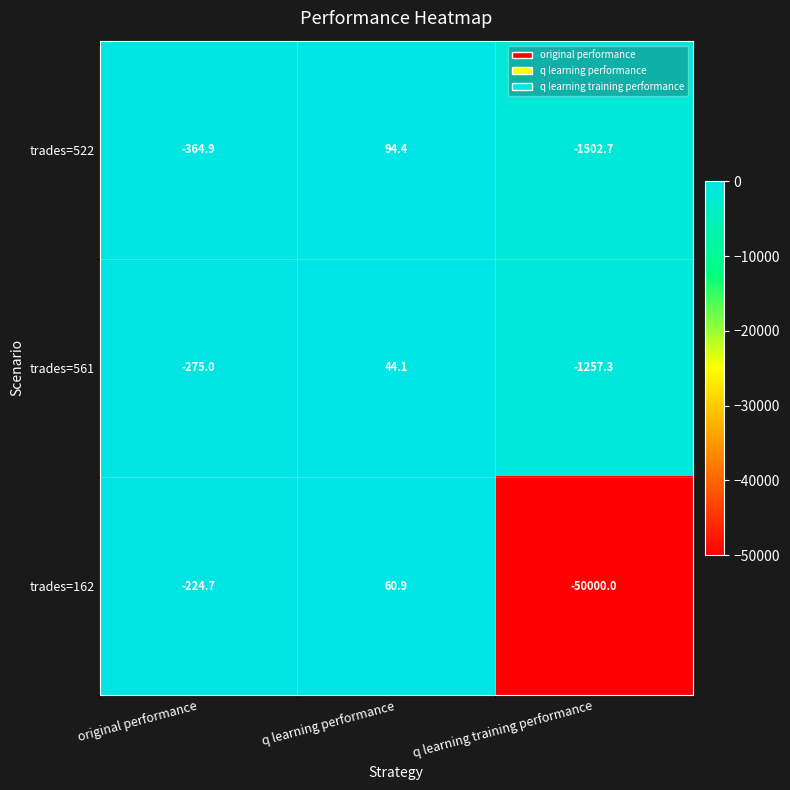

Rank the series by their maximum value, from highest to lowest.

trades=522, trades=162, trades=561